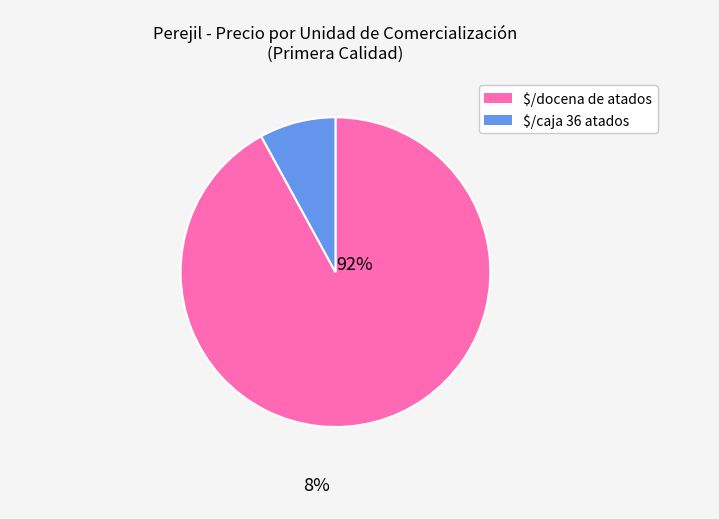

Is there any slice that represents more than half of the pie?

Yes